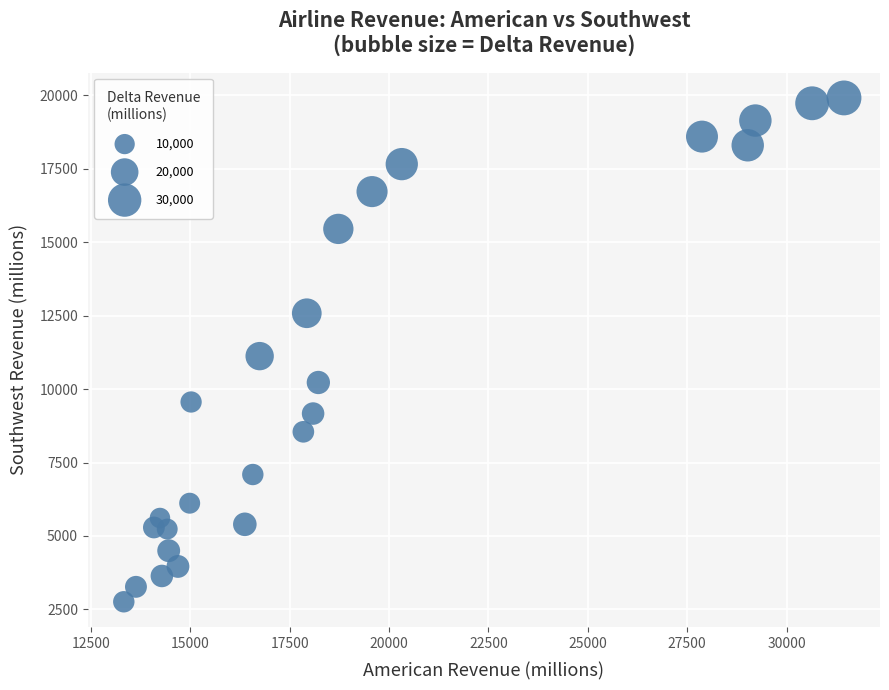

What Y value in the scatter plot is closest to 11335?

11122.4